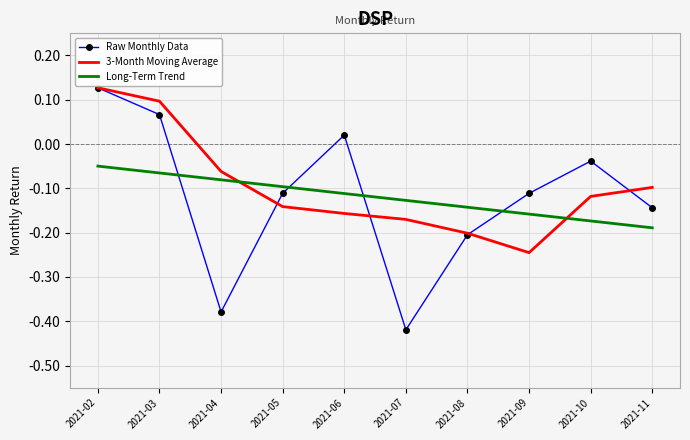

Which series changed the most between 2021-09 and 2021-10?

3-Month Moving Average